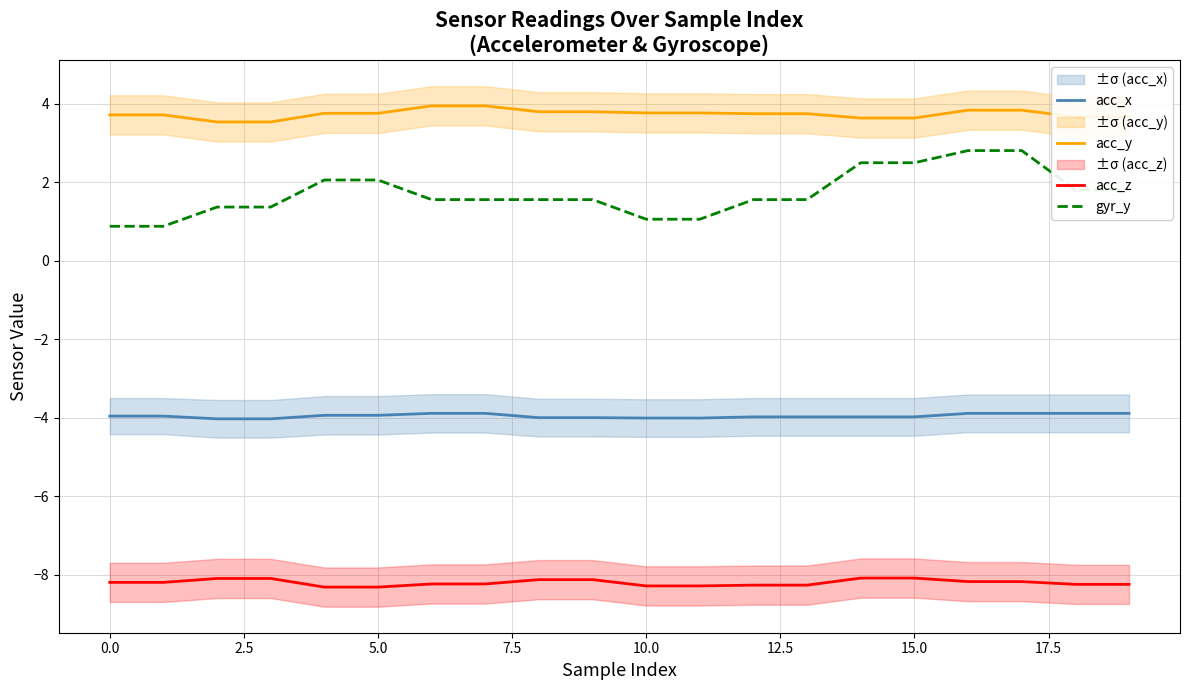

The value of acc_y at 10.0 is 6.6. True or false?

False